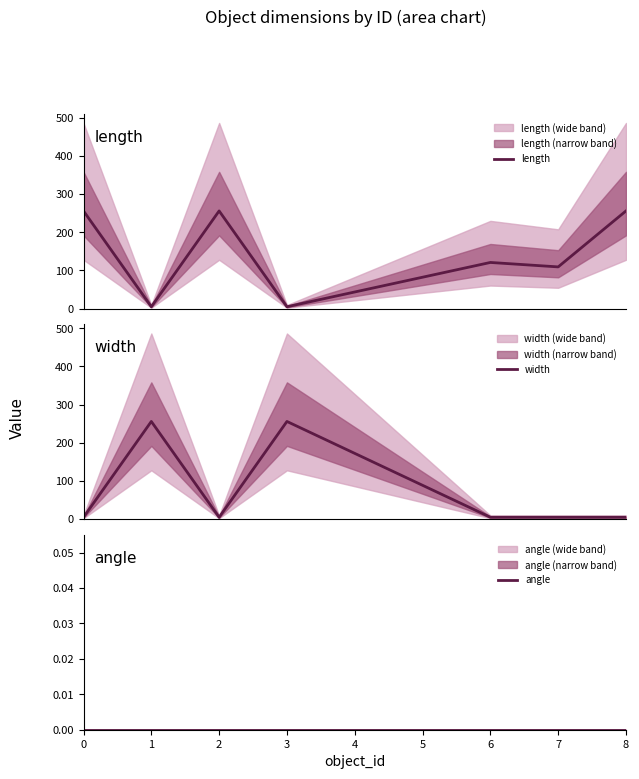

What is the value of the width point at the 7th from the left?

5.1